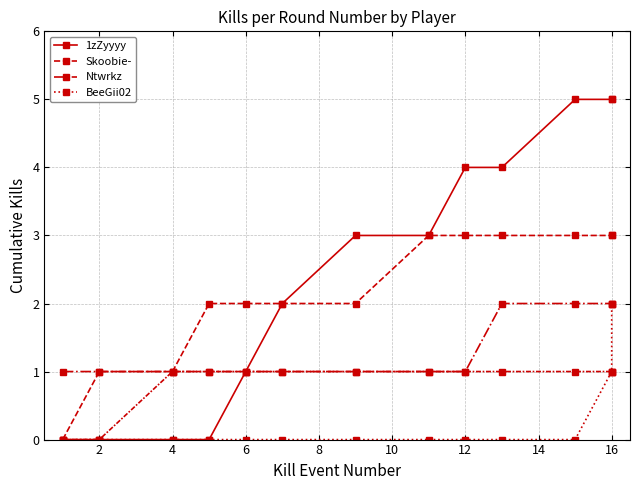

Is it true that BeeGii02 equals 1 at 0?

False